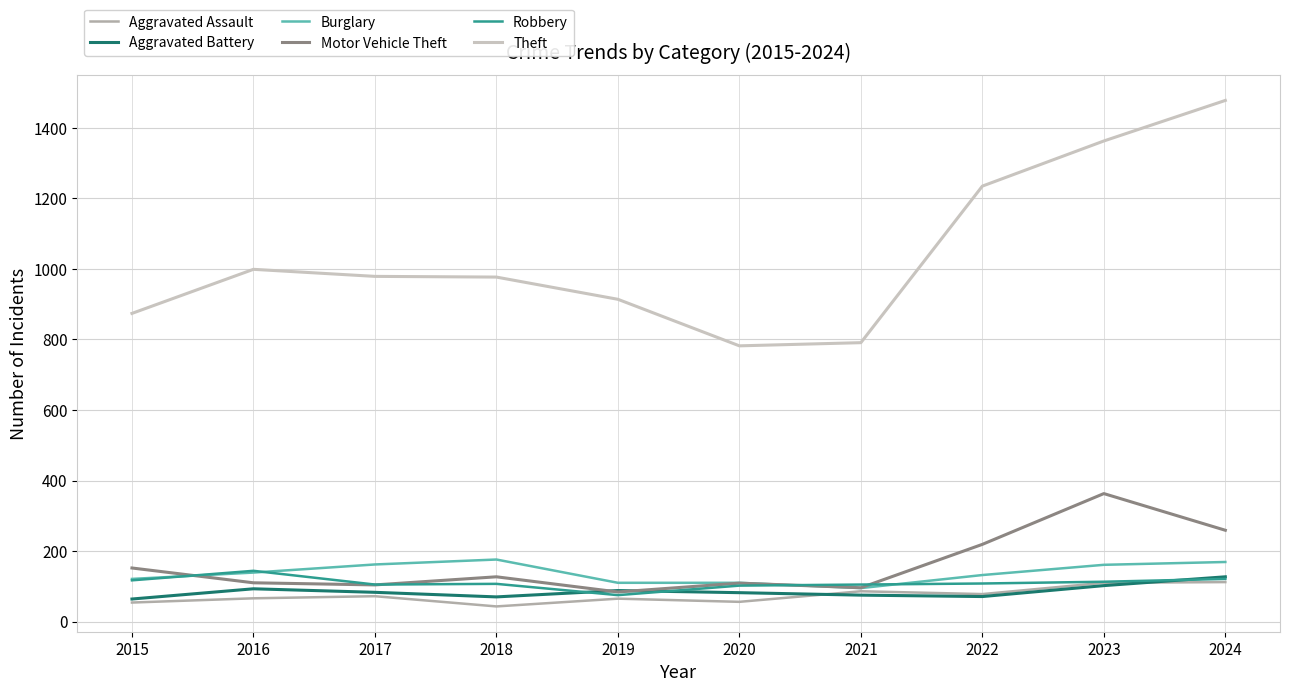

Which category has the highest value in the Robbery series?

2016